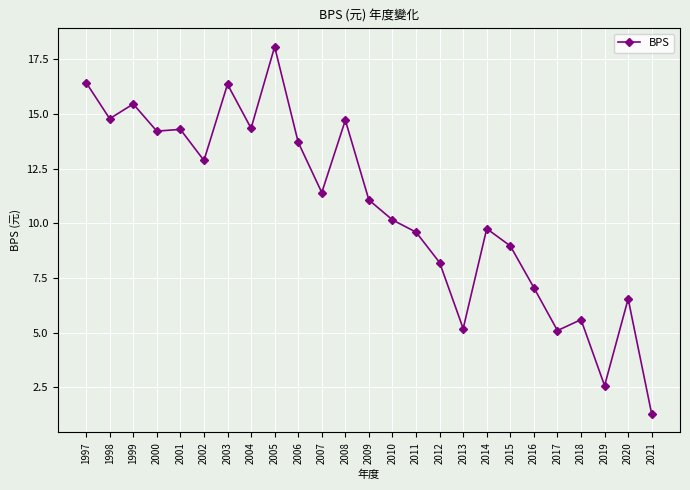

What is the value of the 13th point from the left?

11.1